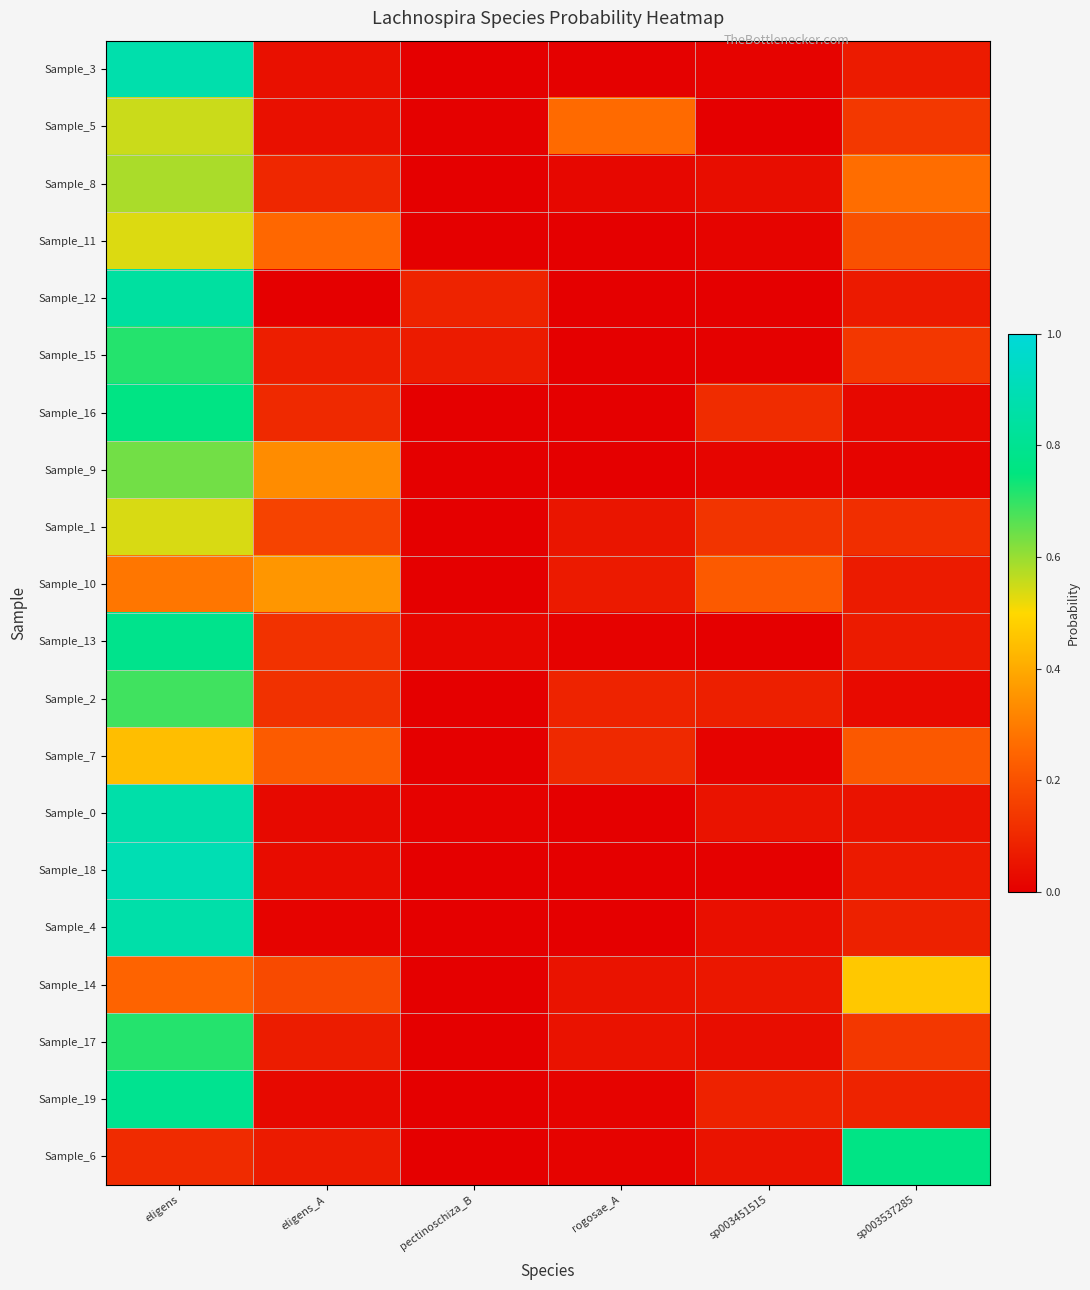

Reading left to right, what are all the values shown in this chart?

Sample_3: eligens=0.9	eligens_A=0.0	pectinoschiza_B=0.0	rogosae_A=0.0	sp003451515=0.0	sp003537285=0.1
Sample_5: eligens=0.6	eligens_A=0.0	pectinoschiza_B=0.0	rogosae_A=0.3	sp003451515=0.0	sp003537285=0.1
Sample_8: eligens=0.6	eligens_A=0.1	pectinoschiza_B=0.0	rogosae_A=0.0	sp003451515=0.0	sp003537285=0.3
Sample_11: eligens=0.5	eligens_A=0.3	pectinoschiza_B=0.0	rogosae_A=0.0	sp003451515=0.0	sp003537285=0.2
Sample_12: eligens=0.8	eligens_A=0.0	pectinoschiza_B=0.1	rogosae_A=0.0	sp003451515=0.0	sp003537285=0.1
Sample_15: eligens=0.7	eligens_A=0.1	pectinoschiza_B=0.1	rogosae_A=0.0	sp003451515=0.0	sp003537285=0.1
Sample_16: eligens=0.8	eligens_A=0.1	pectinoschiza_B=0.0	rogosae_A=0.0	sp003451515=0.1	sp003537285=0.0
Sample_9: eligens=0.6	eligens_A=0.3	pectinoschiza_B=0.0	rogosae_A=0.0	sp003451515=0.0	sp003537285=0.0
Sample_1: eligens=0.5	eligens_A=0.2	pectinoschiza_B=0.0	rogosae_A=0.1	sp003451515=0.1	sp003537285=0.1
Sample_10: eligens=0.3	eligens_A=0.4	pectinoschiza_B=0.0	rogosae_A=0.1	sp003451515=0.2	sp003537285=0.1
Sample_13: eligens=0.8	eligens_A=0.1	pectinoschiza_B=0.0	rogosae_A=0.0	sp003451515=0.0	sp003537285=0.1
Sample_2: eligens=0.7	eligens_A=0.1	pectinoschiza_B=0.0	rogosae_A=0.1	sp003451515=0.1	sp003537285=0.0
Sample_7: eligens=0.4	eligens_A=0.2	pectinoschiza_B=0.0	rogosae_A=0.1	sp003451515=0.0	sp003537285=0.2
Sample_0: eligens=0.9	eligens_A=0.0	pectinoschiza_B=0.0	rogosae_A=0.0	sp003451515=0.0	sp003537285=0.0
Sample_18: eligens=0.9	eligens_A=0.0	pectinoschiza_B=0.0	rogosae_A=0.0	sp003451515=0.0	sp003537285=0.1
Sample_4: eligens=0.9	eligens_A=0.0	pectinoschiza_B=0.0	rogosae_A=0.0	sp003451515=0.0	sp003537285=0.1
Sample_14: eligens=0.2	eligens_A=0.2	pectinoschiza_B=0.0	rogosae_A=0.0	sp003451515=0.1	sp003537285=0.5
Sample_17: eligens=0.7	eligens_A=0.1	pectinoschiza_B=0.0	rogosae_A=0.0	sp003451515=0.0	sp003537285=0.1
Sample_19: eligens=0.8	eligens_A=0.0	pectinoschiza_B=0.0	rogosae_A=0.0	sp003451515=0.1	sp003537285=0.1
Sample_6: eligens=0.1	eligens_A=0.1	pectinoschiza_B=0.0	rogosae_A=0.0	sp003451515=0.0	sp003537285=0.8